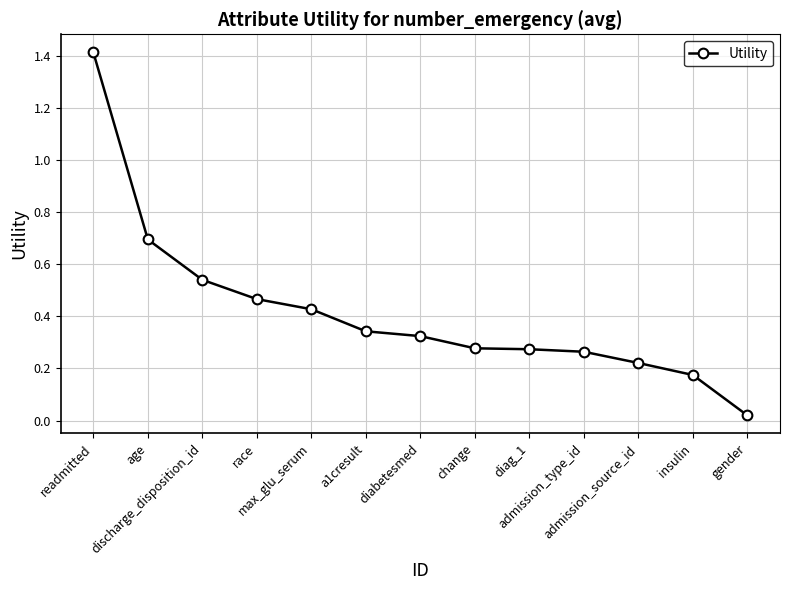

True or false: the data has more than 2 interior local peaks.

False